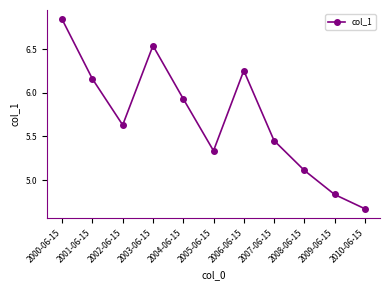

What is the sum of all values?

62.8